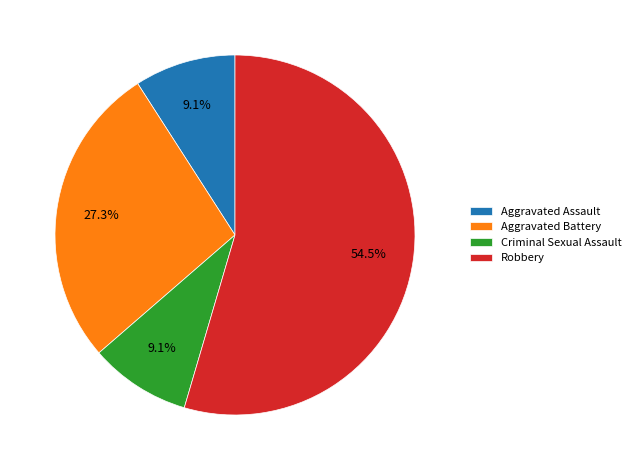

To the nearest percent, what percentage of the pie is Aggravated Battery?

27%